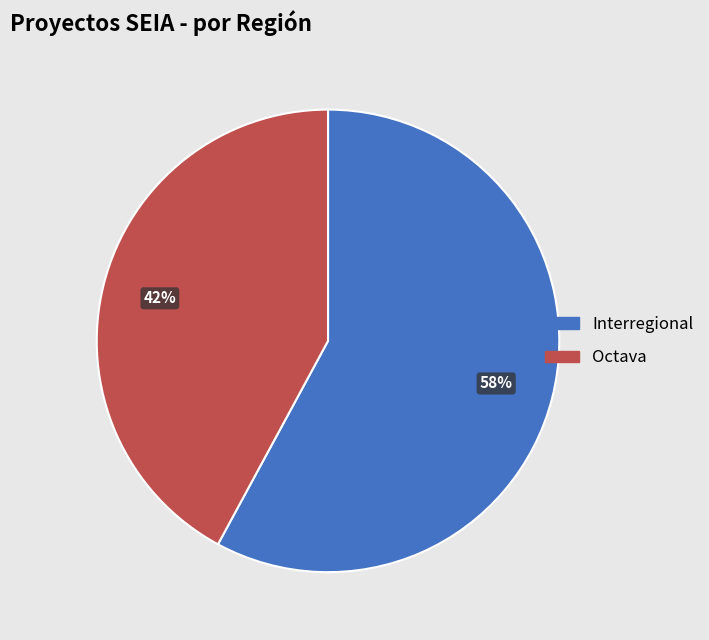

Count the number of slices in the pie.

2